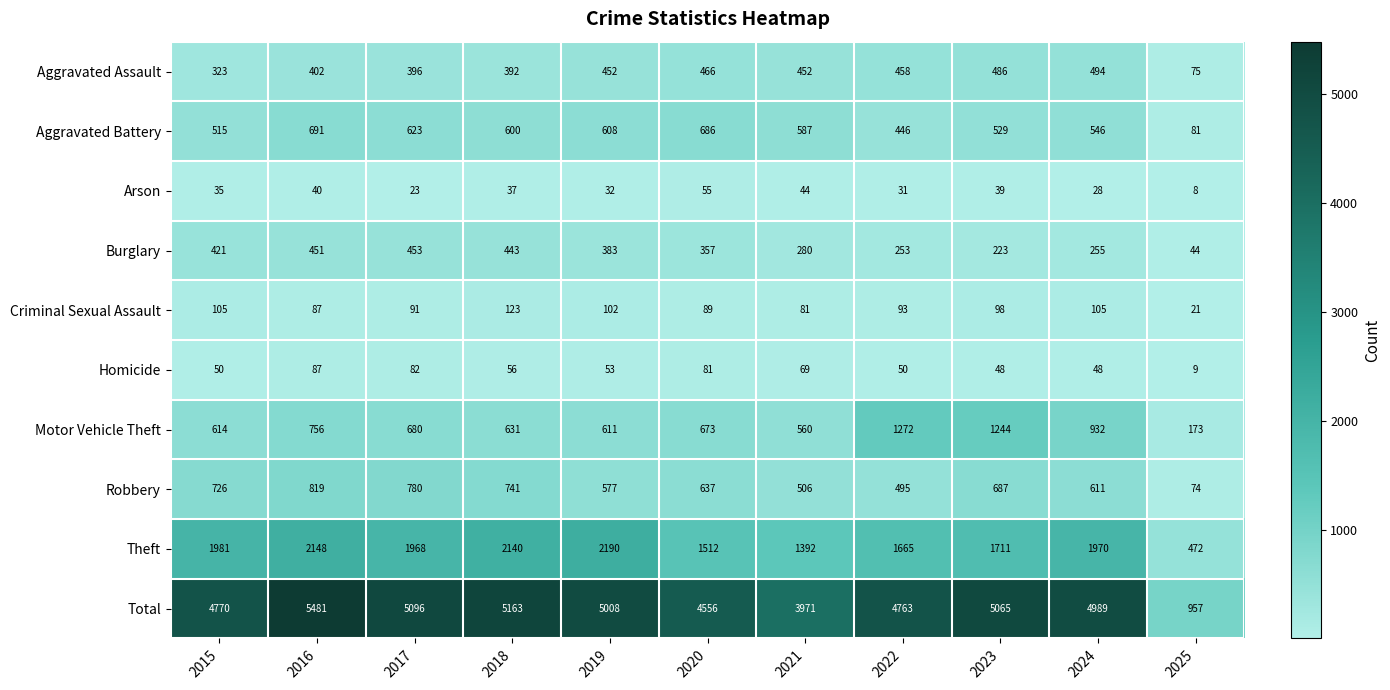

The value of Homicide at 2024 is 12. True or false?

False